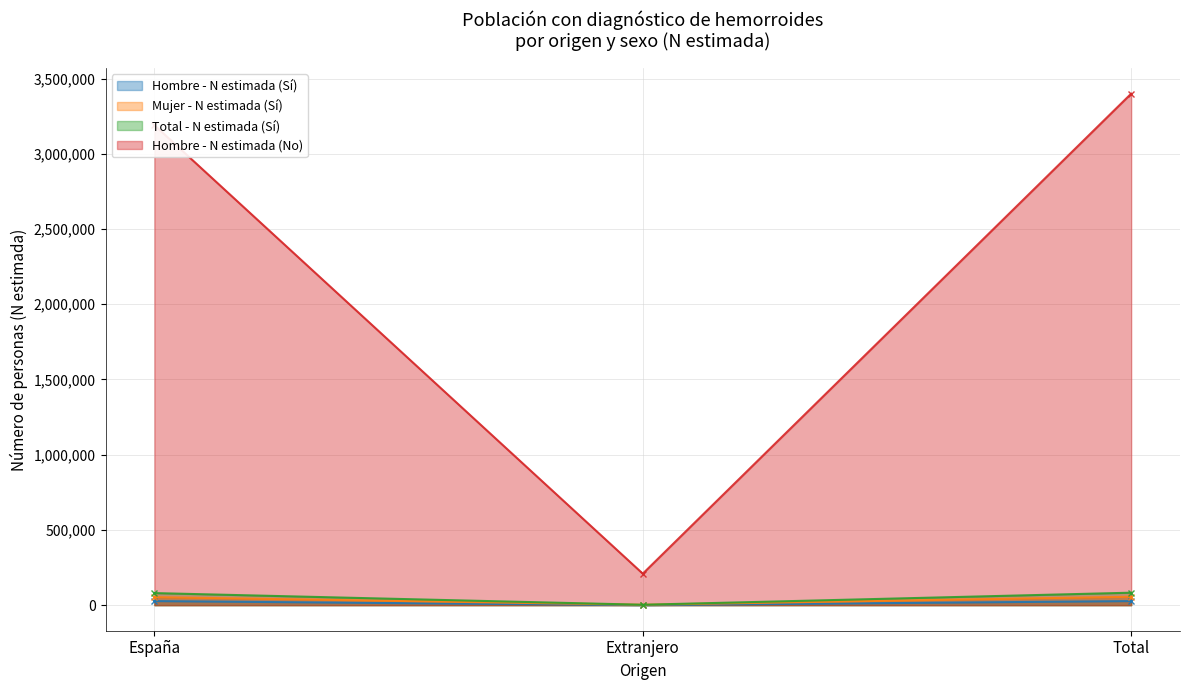

Reading left to right, transcribe all the data shown in this chart.

Hombre - N estimada (Sí): 27007	0	27007
Mujer - N estimada (Sí): 53174	2607	55781
Total - N estimada (Sí): 80181	2607	82788
Hombre - N estimada (No): 3190545	209227	3399772